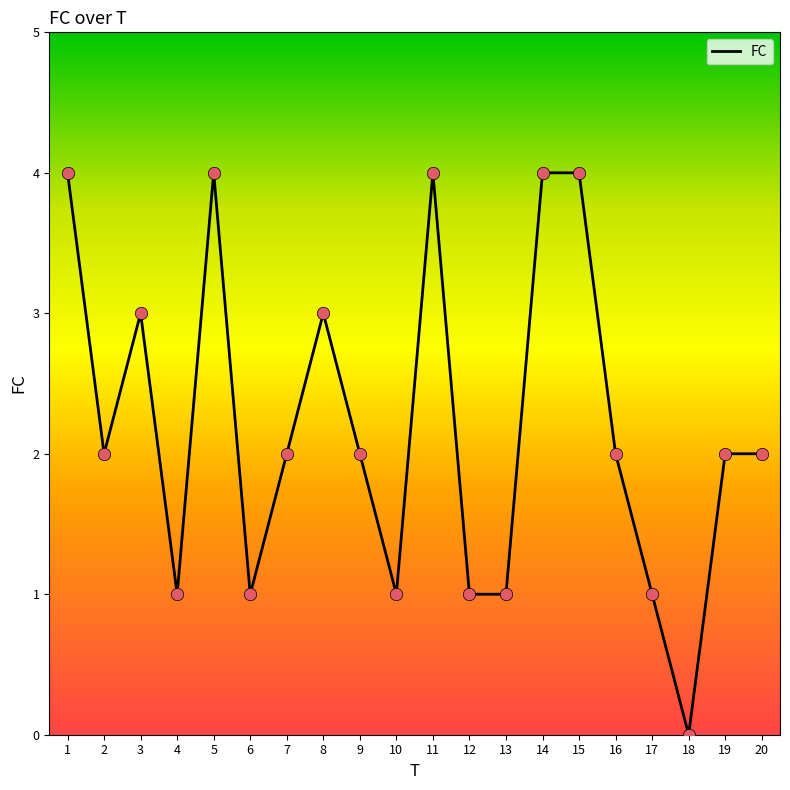

What is the change in value from 6 to 19?

+1